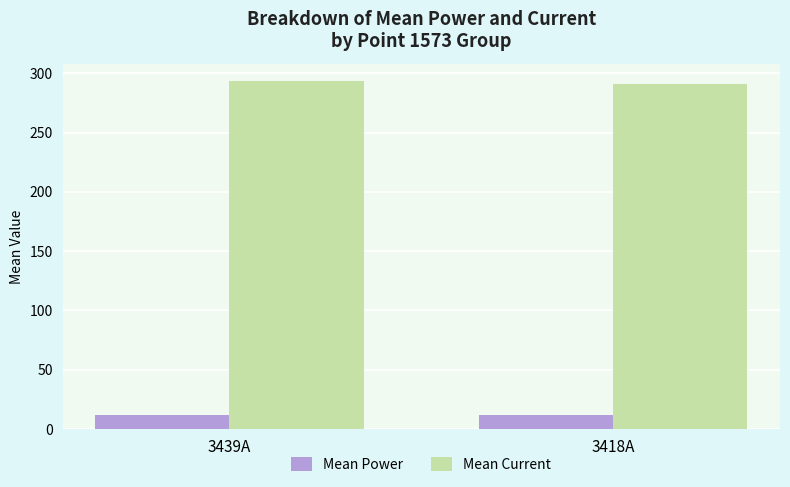

What is the spread (max minus min) of values at 3418A?

279.1